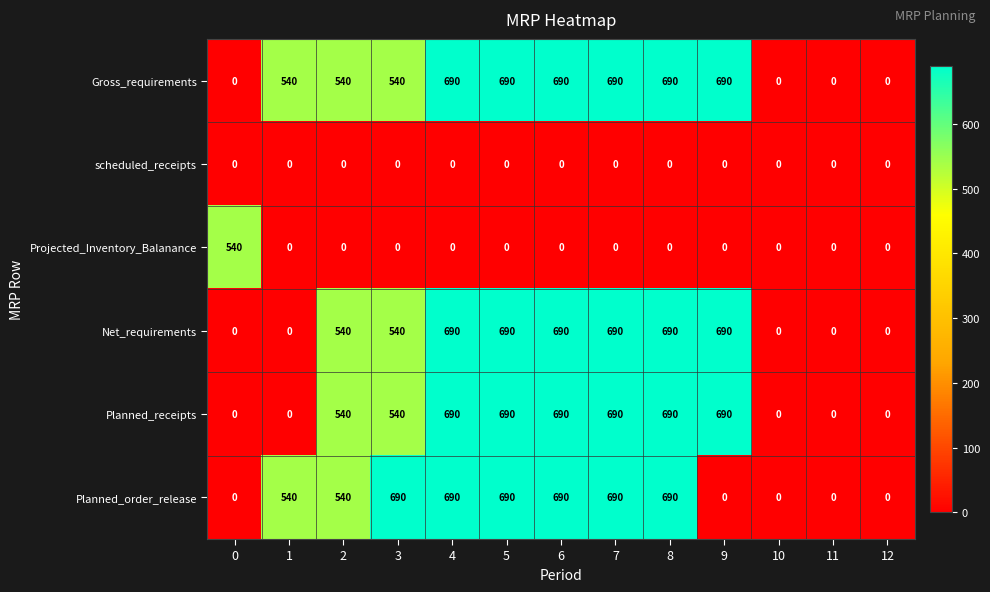

What is the average value of the Planned_receipts series?

402